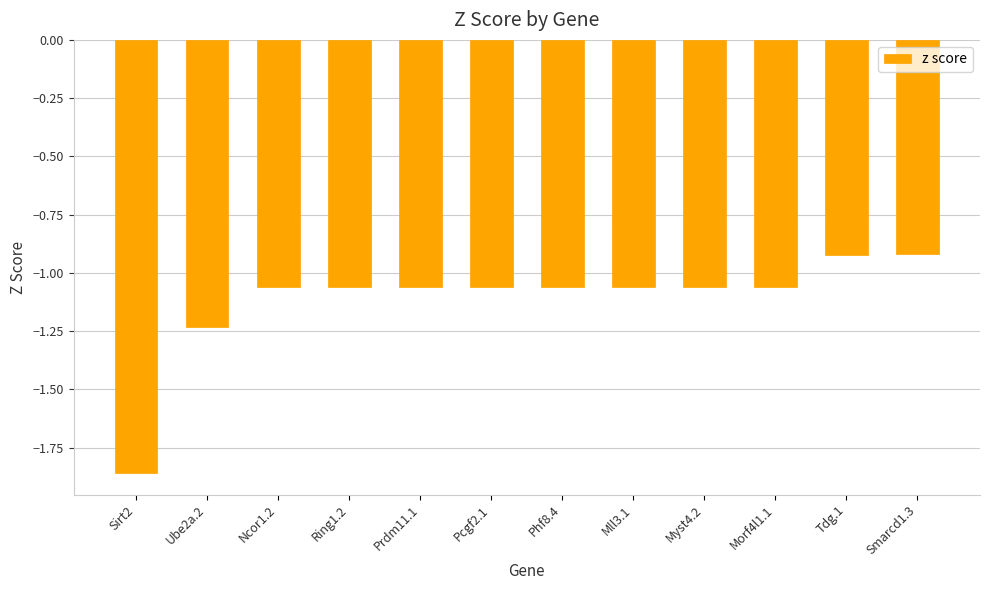

What is the label of the 5th bar from the right?

Mll3.1